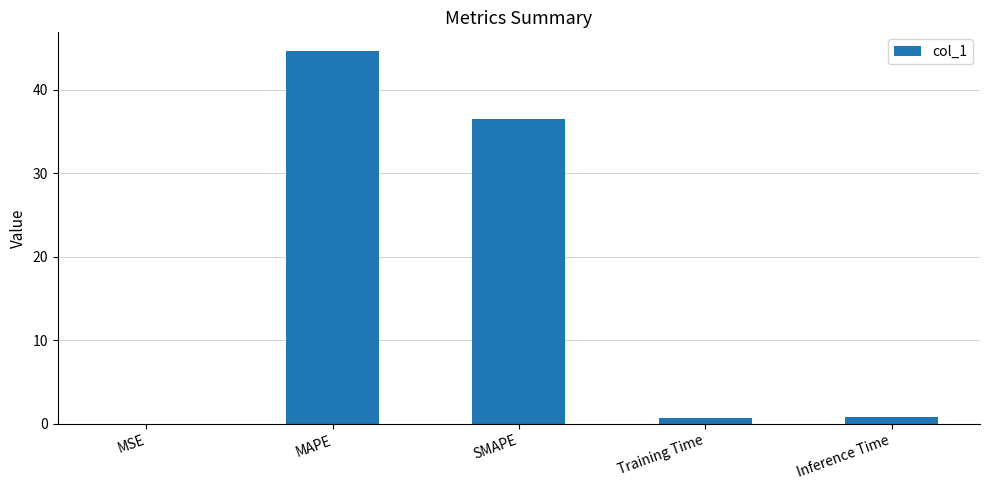

What is the maximum value shown in the chart?

44.6